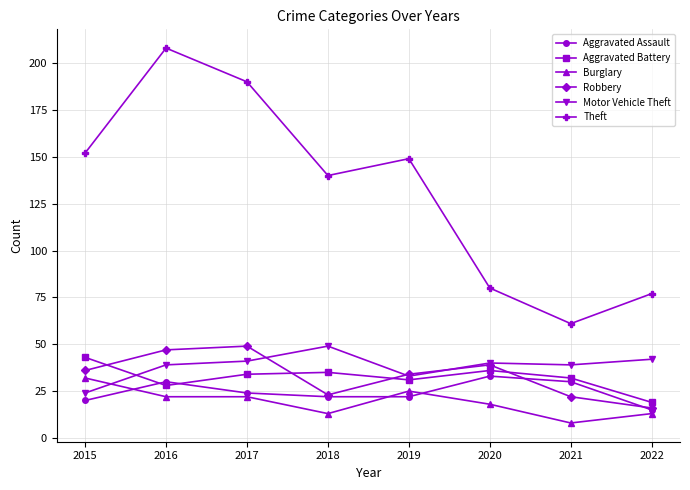

What is the lowest value of the Burglary series?

8